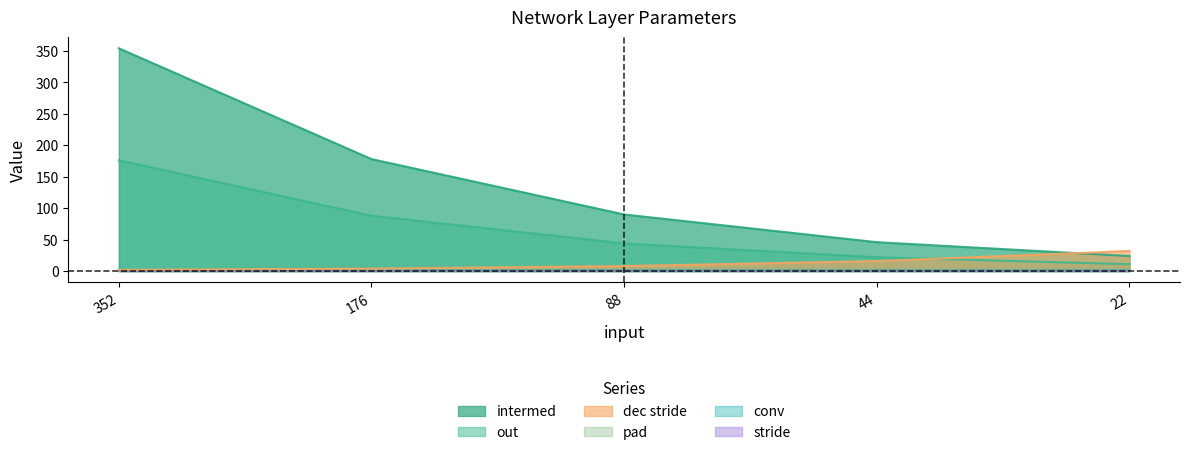

The value of intermed at 176 is 52. True or false?

False